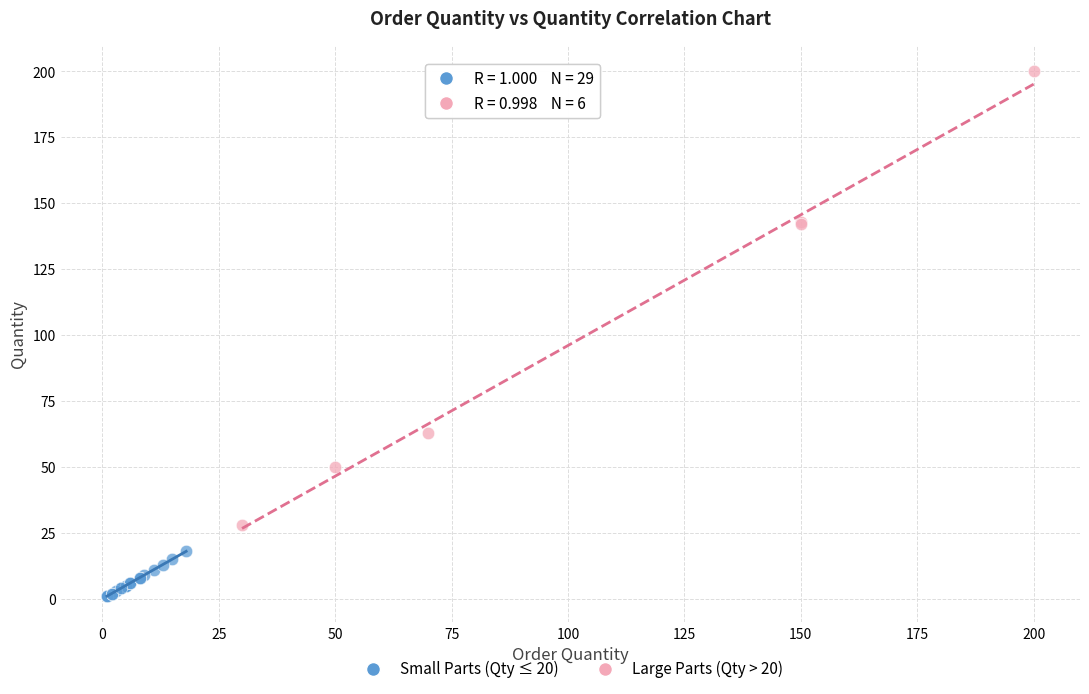

Which series has the largest Y range (max minus min)?

Large Parts (Qty > 20)